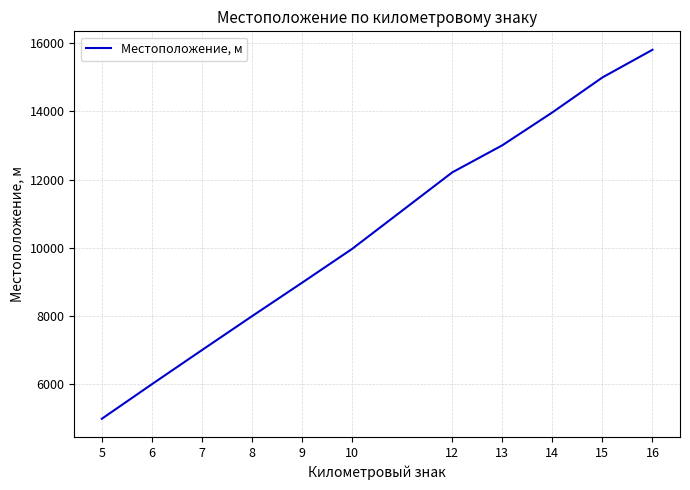

Is it true that the value at 5 is 4980?

True